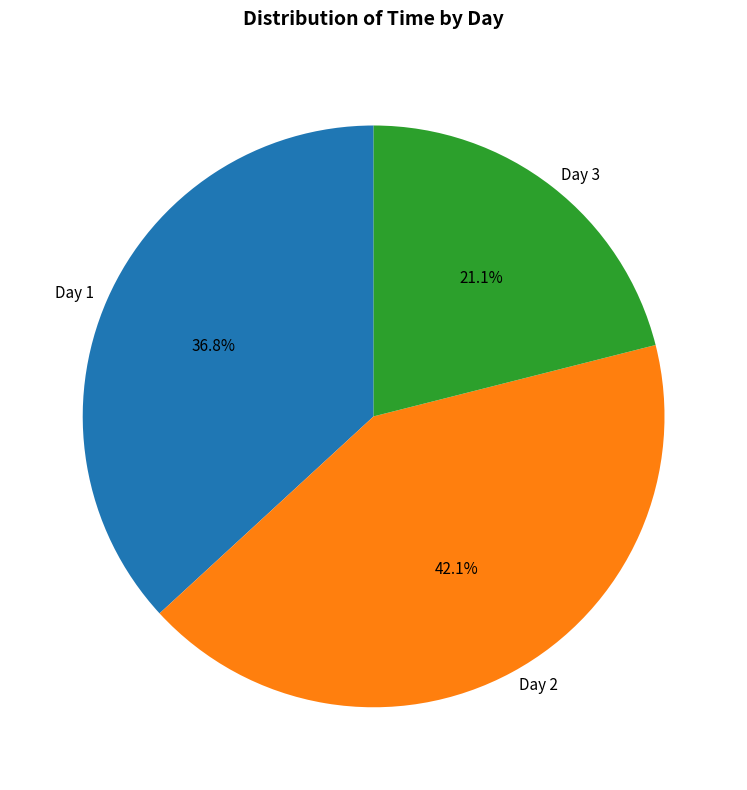

Does Day 3 account for over 50% of the chart?

No